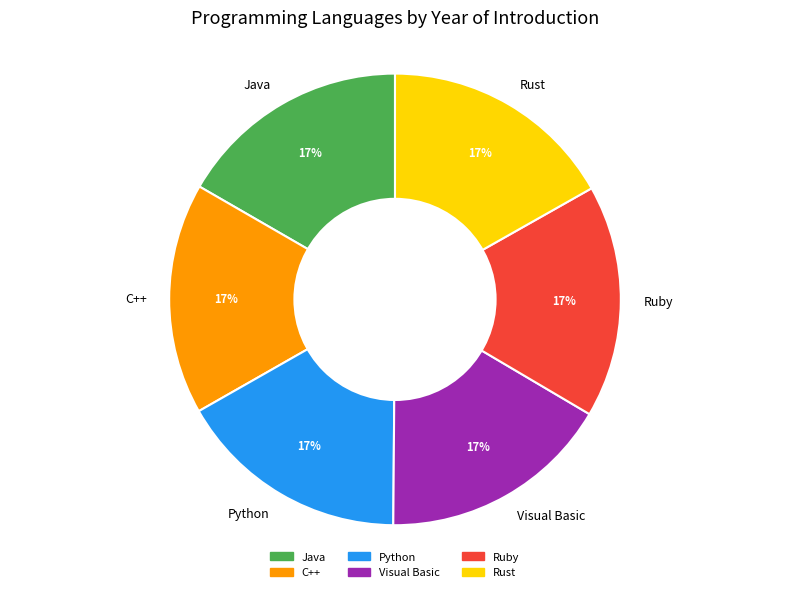

How many segments does this pie chart have?

6